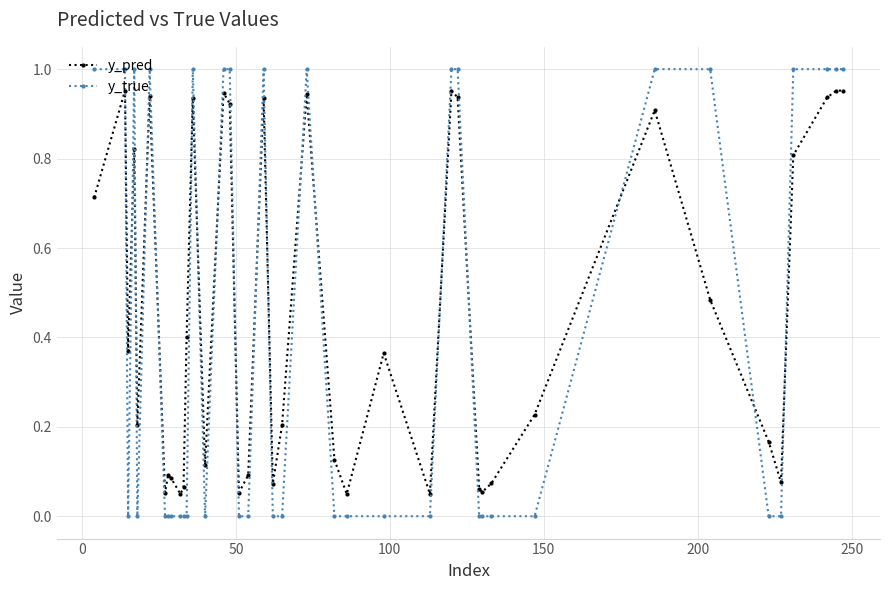

List the series in order of their peak value, highest first.

y_true, y_pred